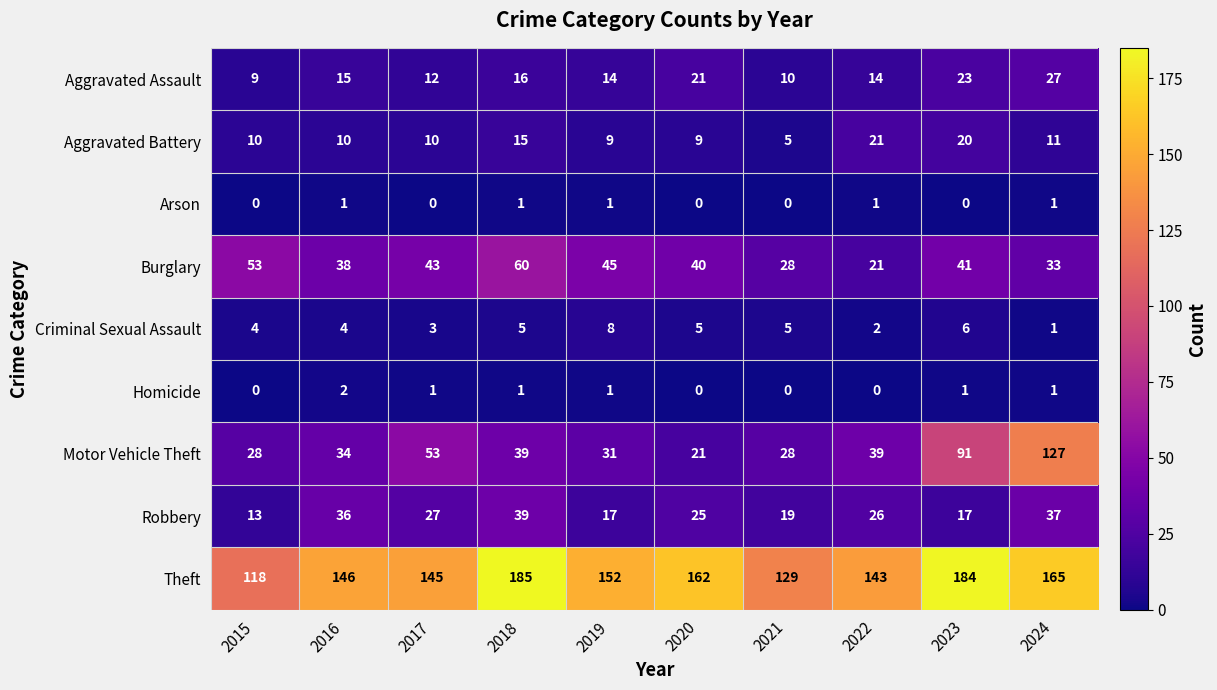

What is the difference between the highest and lowest values at 2017?

145